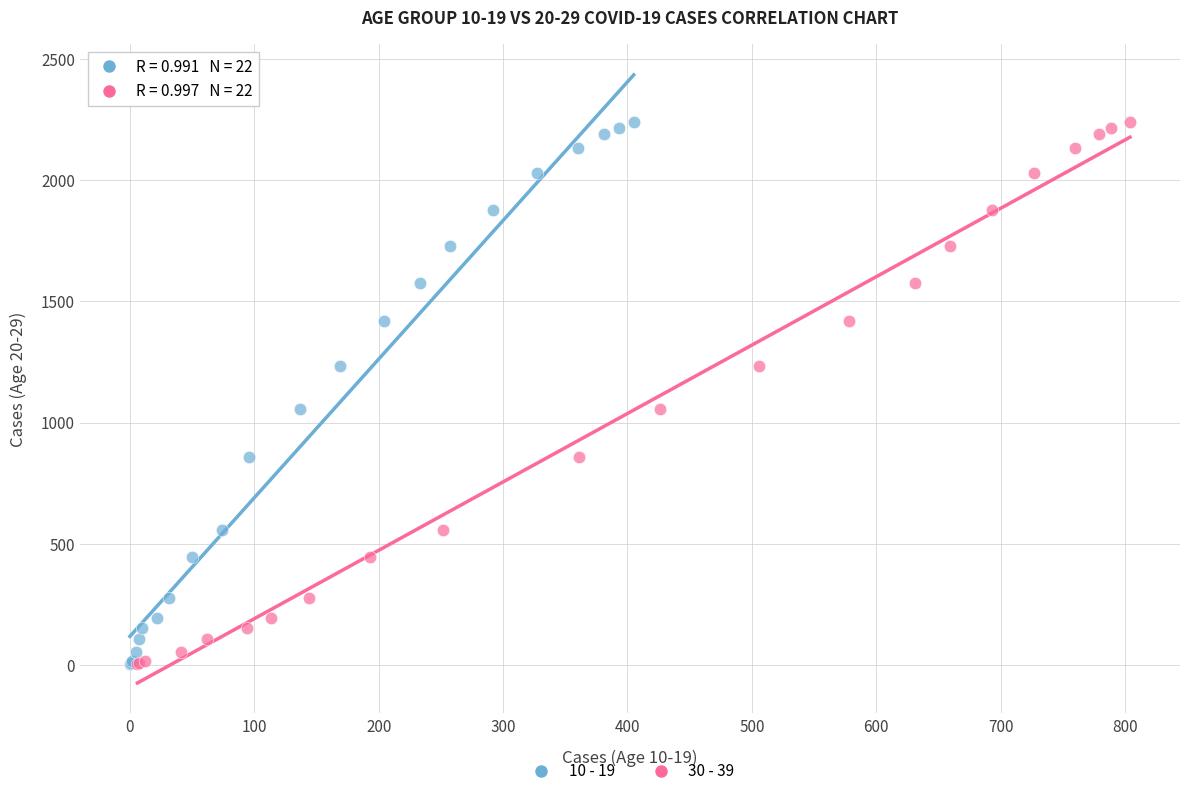

What are all the series names shown in the legend?

10 - 19, 30 - 39